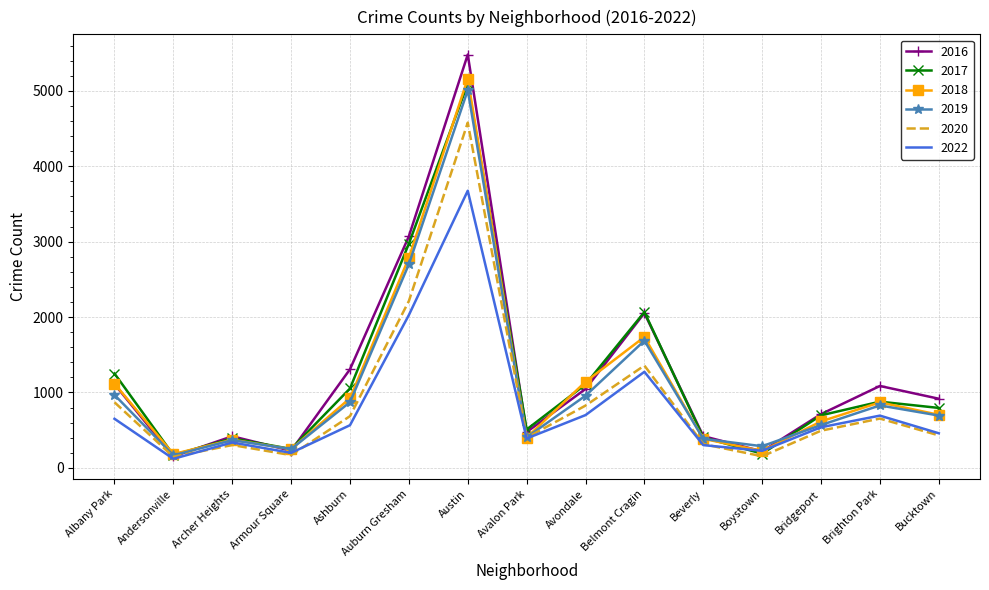

The 2018 series shows 3855 at Auburn Gresham. True or false?

False